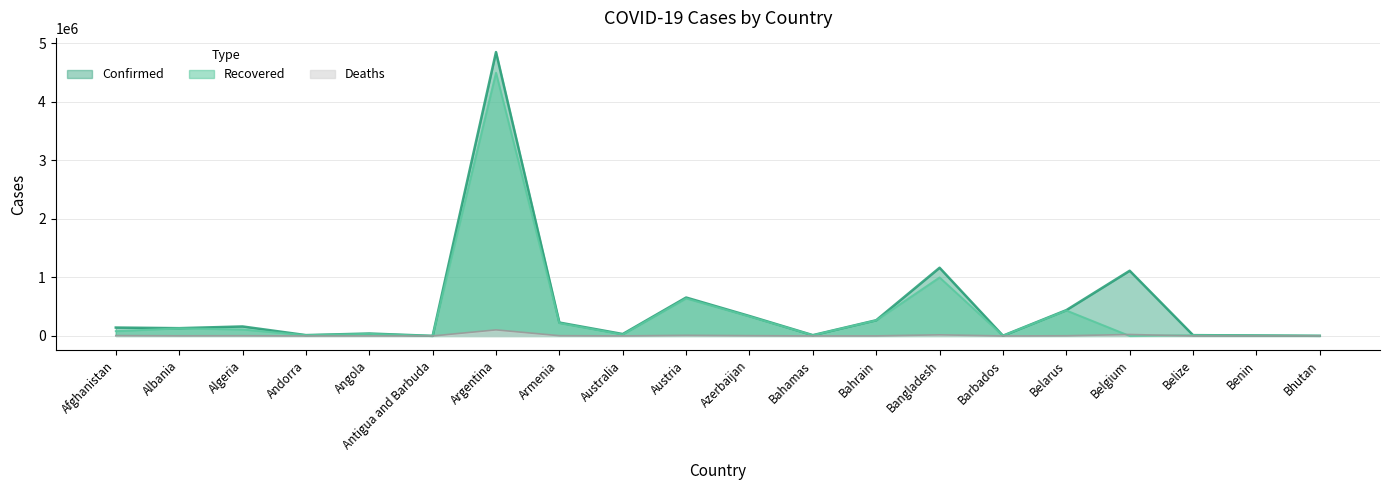

At which label is Deaths closest to 51861?

Belgium